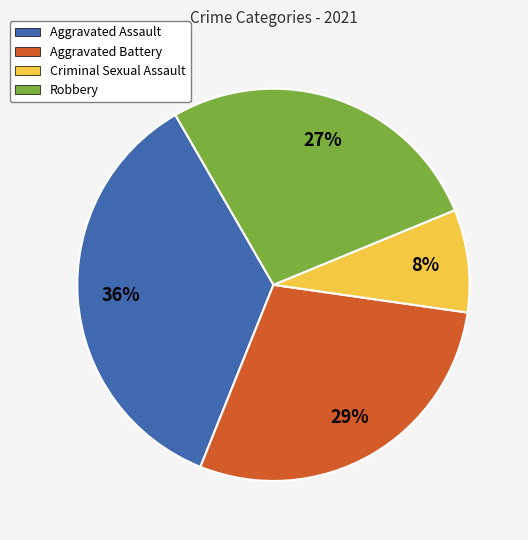

Do Robbery and Criminal Sexual Assault together represent more than half of the pie?

No